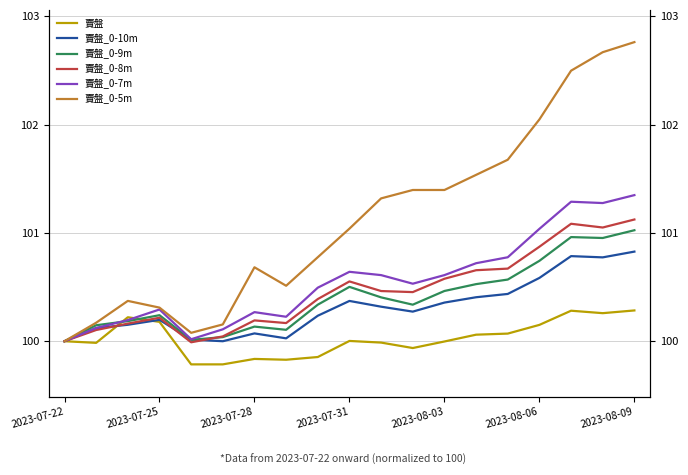

List the series in order of their peak value, highest first.

賣盤_0-5m, 賣盤_0-7m, 賣盤_0-8m, 賣盤_0-9m, 賣盤_0-10m, 賣盤